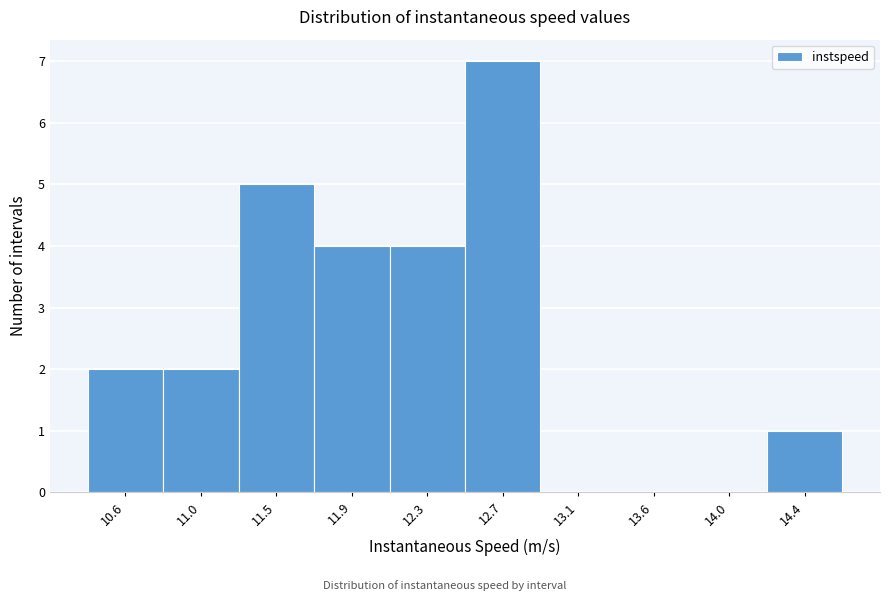

Reading left to right, what are all the values shown in this chart?

10.6=2	11.0=2	11.5=5	11.9=4	12.3=4	12.7=7	13.1=0	13.6=0	14.0=0	14.4=1